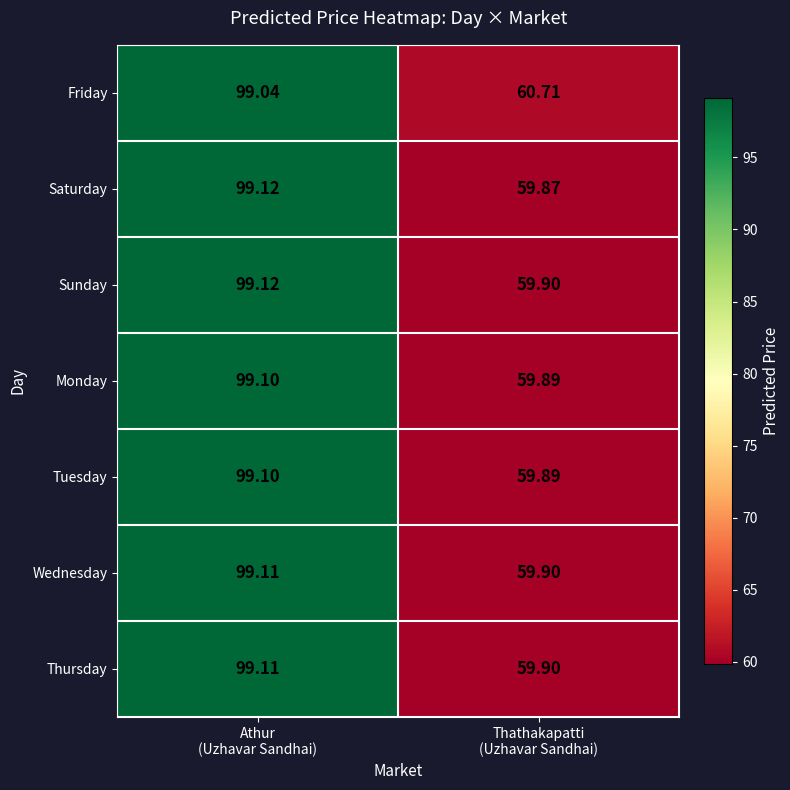

How many categories are shown in the chart?

2